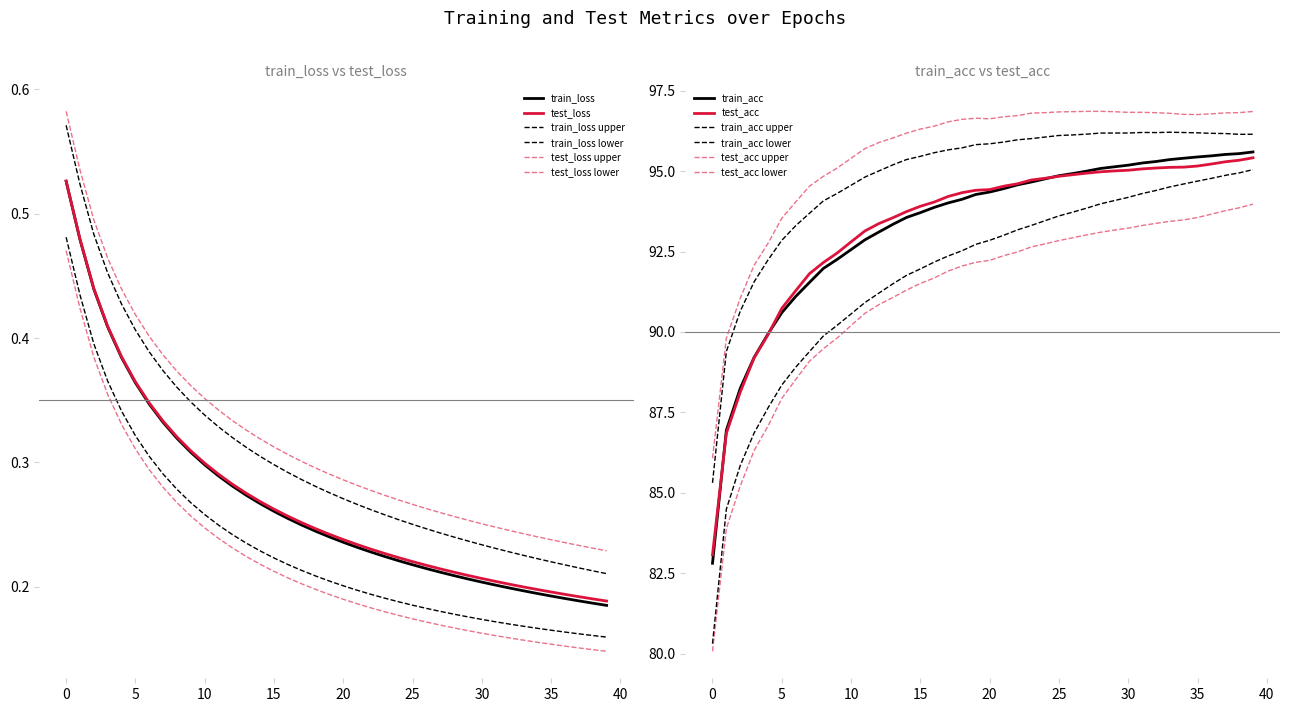

What is the sum of the train_acc values at 22 and 9?

186.8